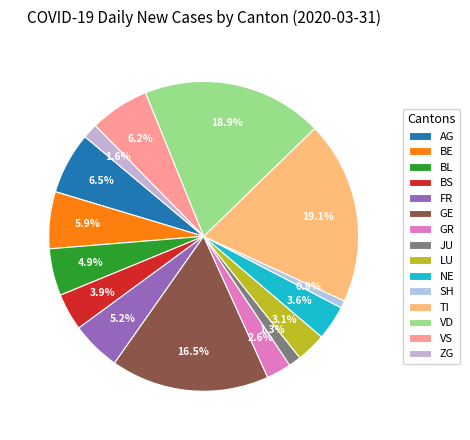

How many slices are in this pie chart?

15